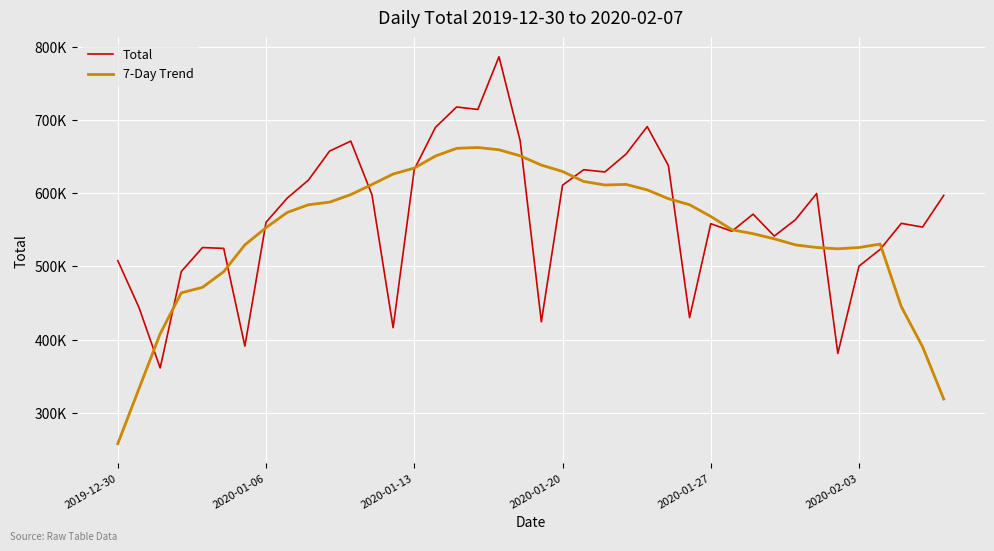

What is the difference between the maximum and minimum values in the Total series?

424885.0